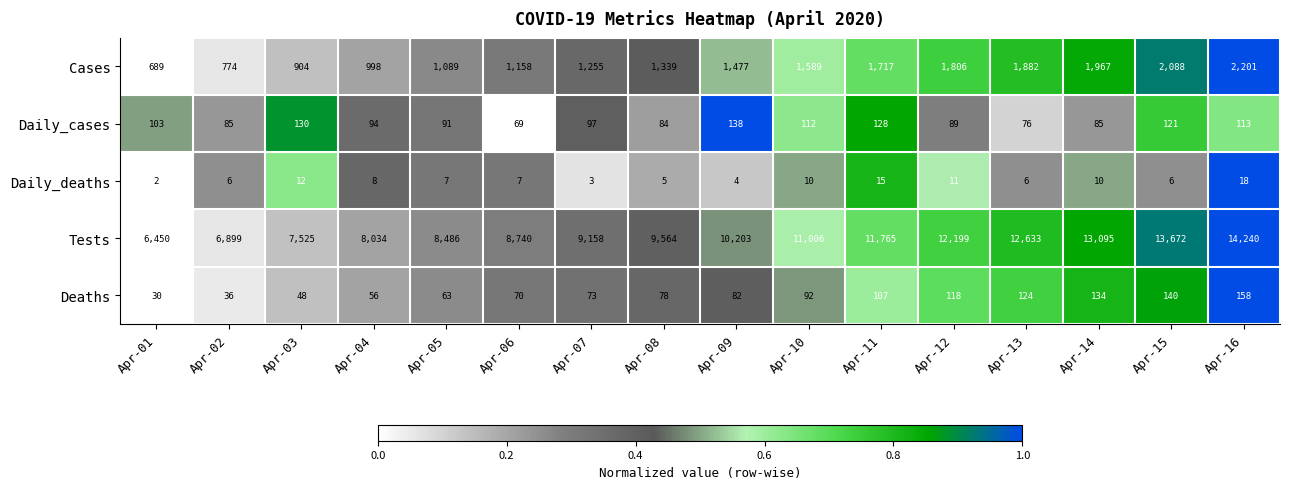

What is the spread (max minus min) of values at Apr-03?

7513